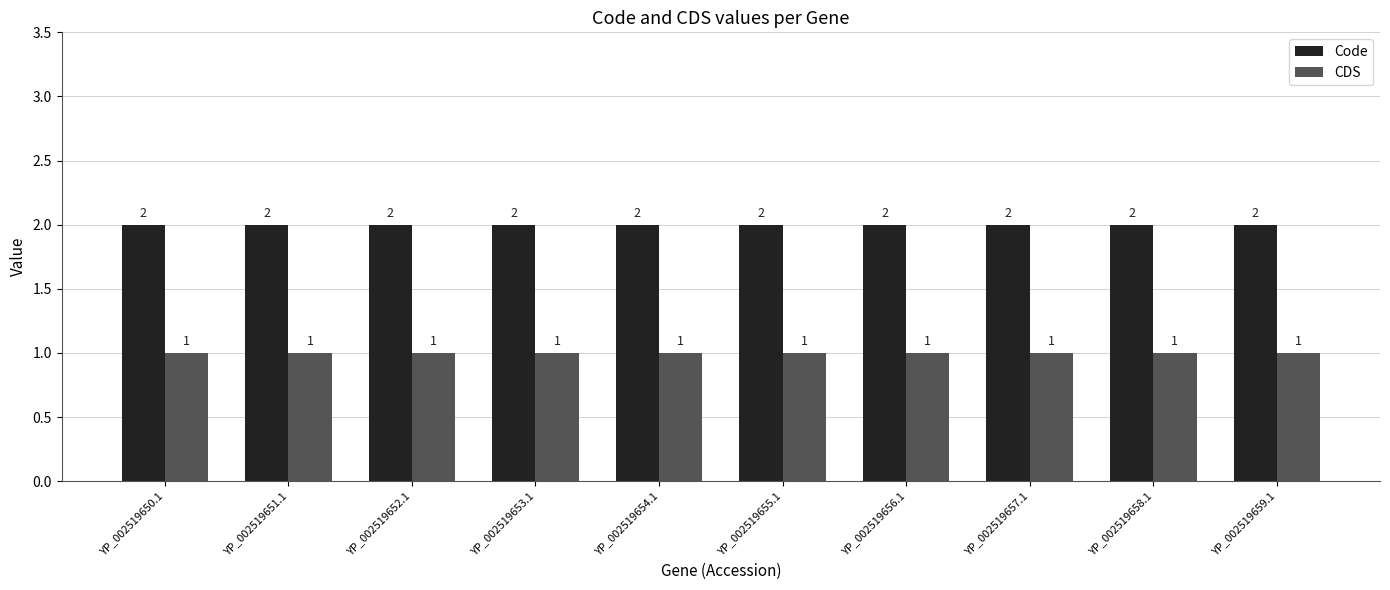

Is it true that CDS equals 1 at YP_002519655.1?

True